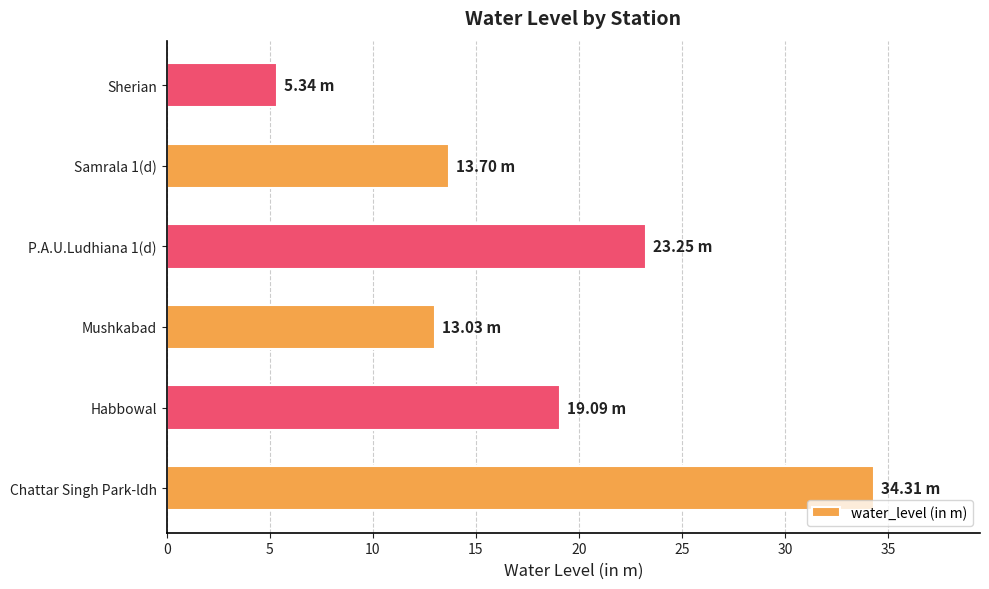

Which label corresponds to the largest value in the chart?

Chattar Singh Park-ldh